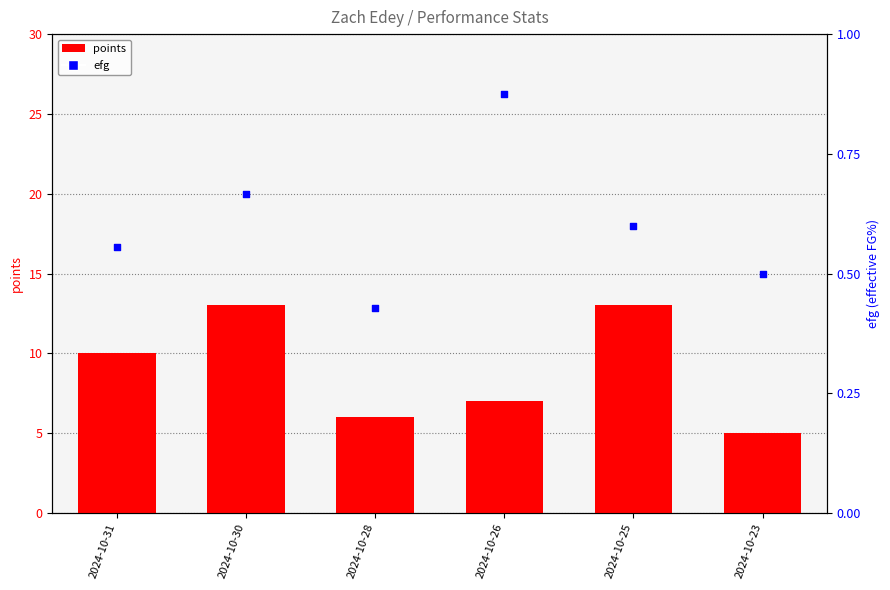

Which series reaches the minimum Y coordinate?

efg